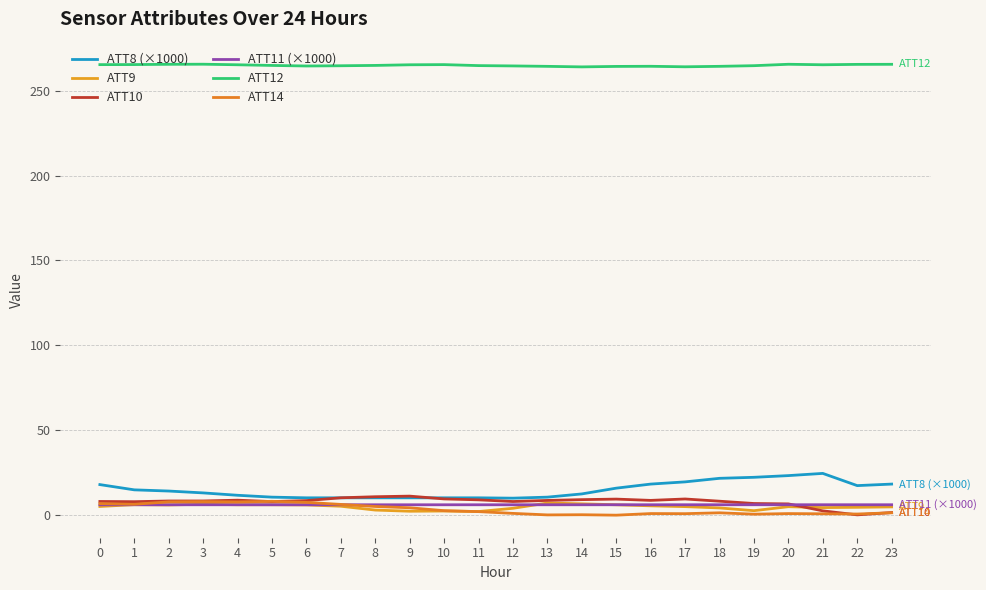

How many intersections are there between ATT10 and ATT8 (×1000)?

2